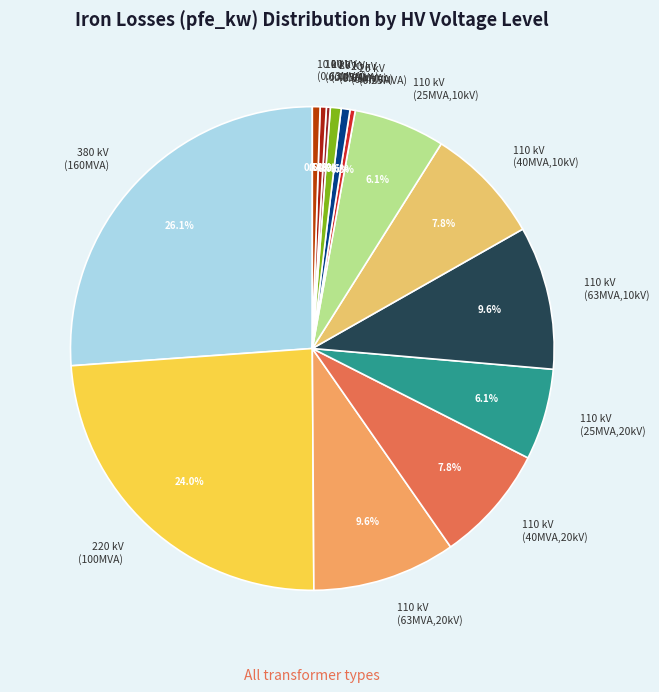

Approximately how many times larger is the value at 380 kV (160MVA) compared to 110 kV (63MVA,20kV)?

2.7